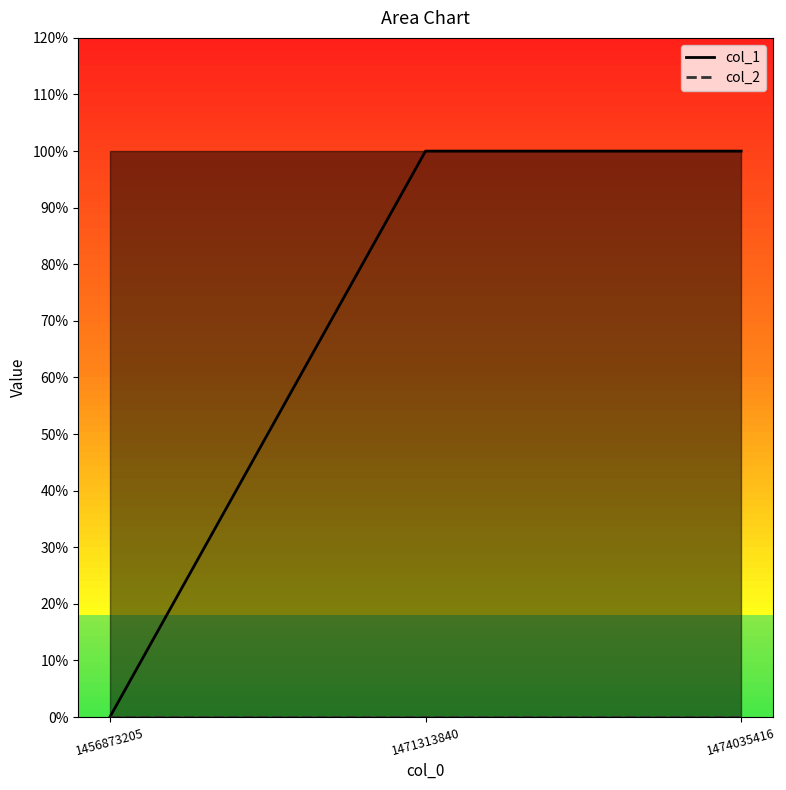

What is the change in value from 1456873205 to 1471313840?

+1